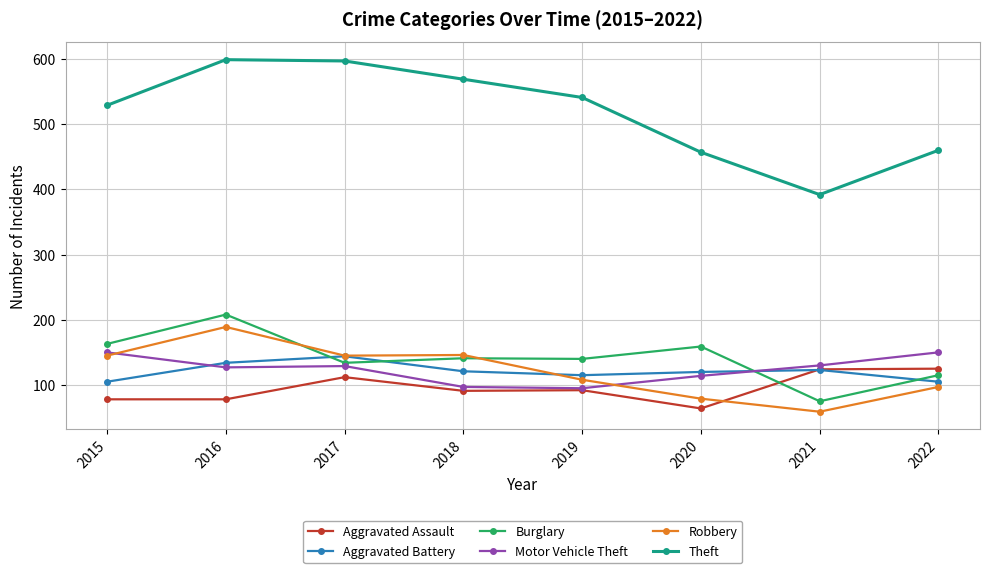

What value does the Motor Vehicle Theft series have at 2018?

97